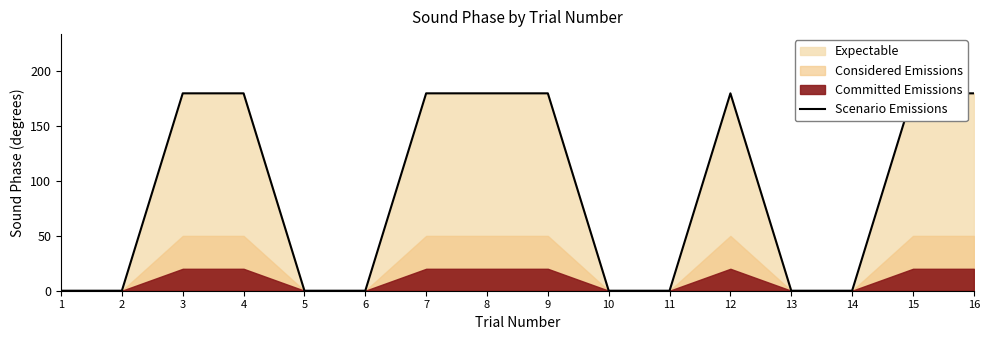

Reading right to left, transcribe all the data shown in this chart.

180	180	0	0	180	0	0	180	180	180	0	0	180	180	0	0